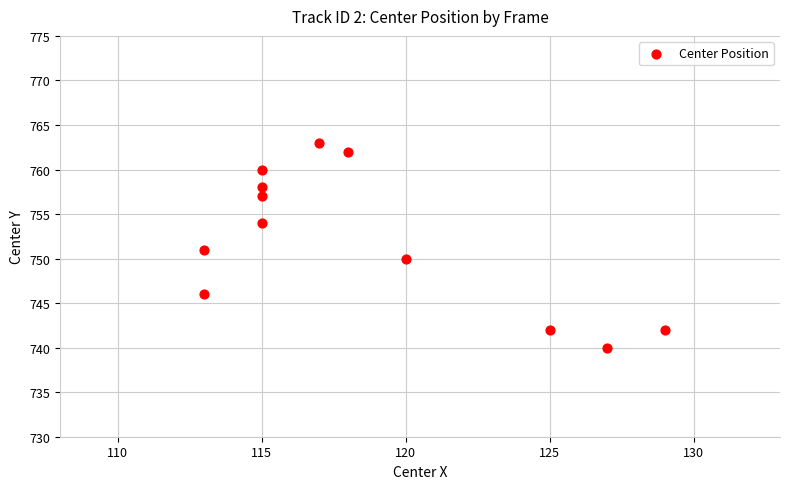

What is the range of Y values (max minus min)?

23